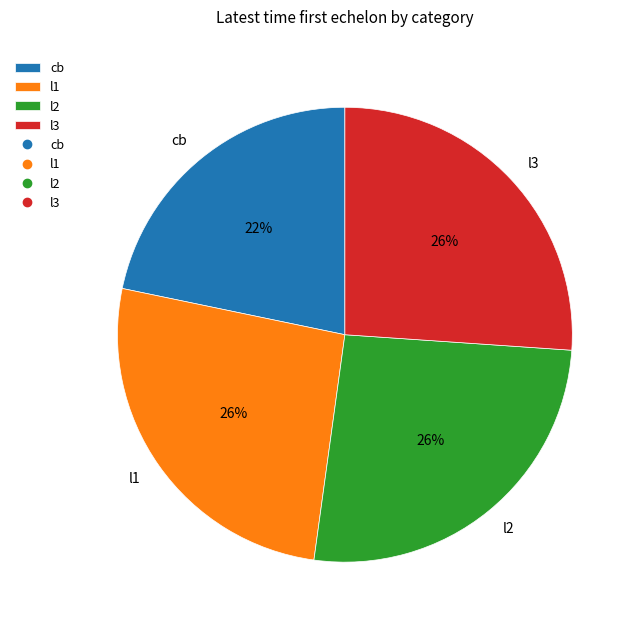

To the nearest percent, what is the difference between the largest and smallest slice percentages?

4%